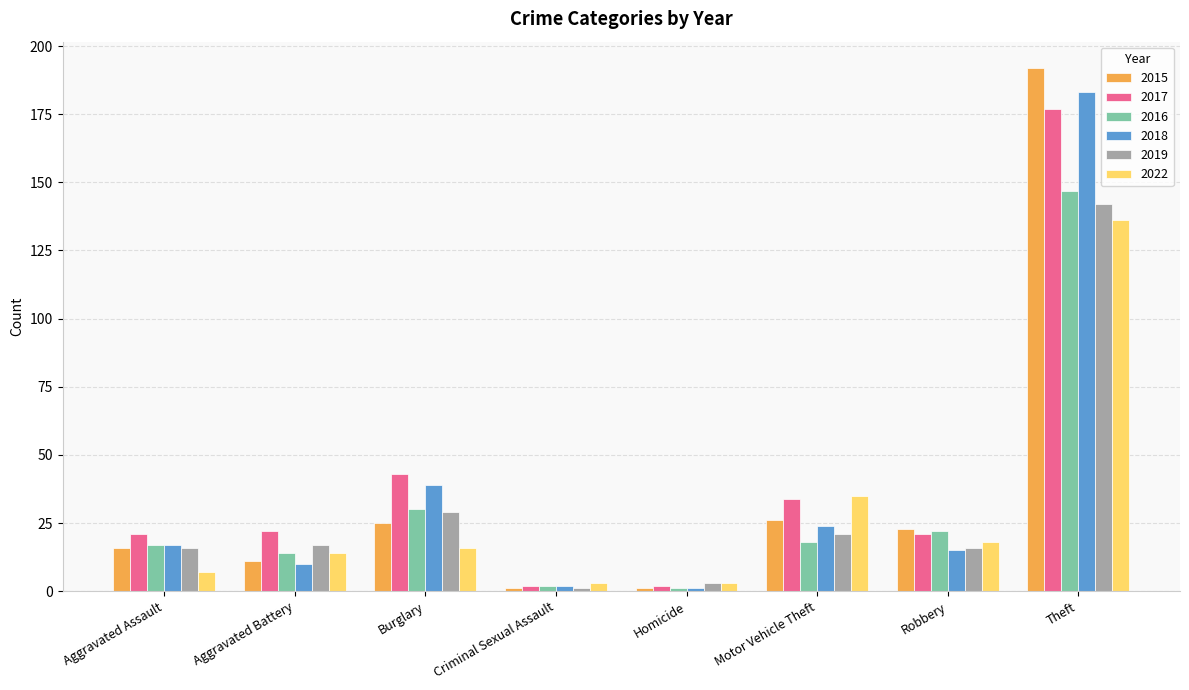

What is the spread (max minus min) of values at Aggravated Assault?

14